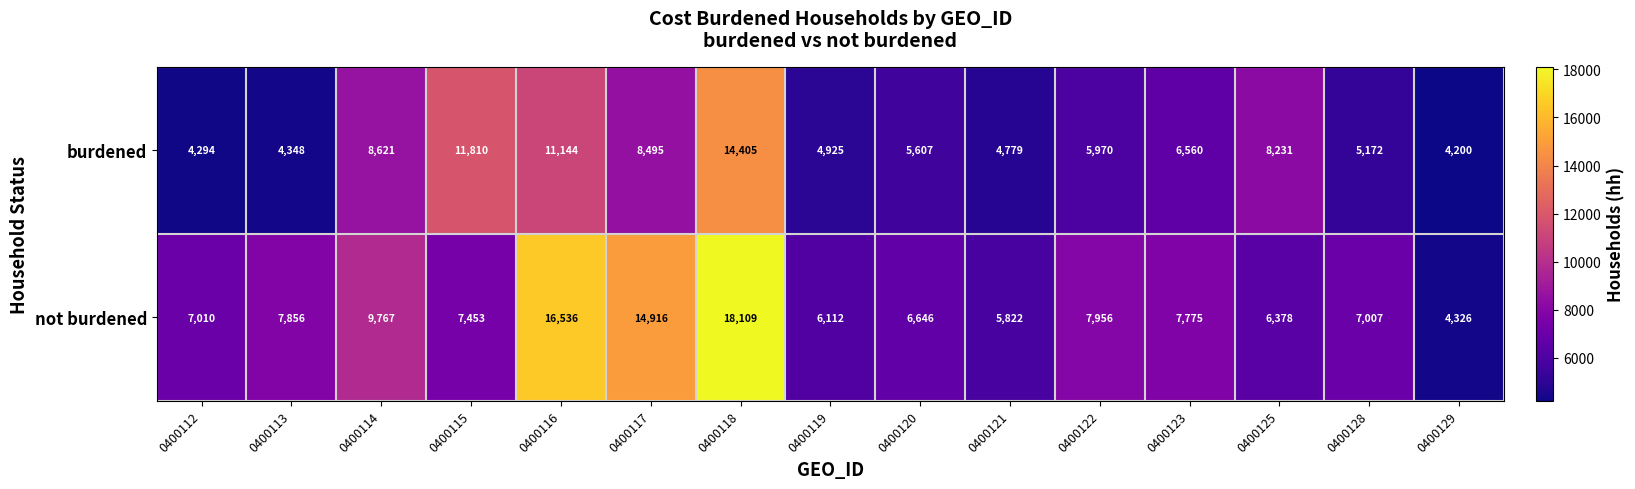

At how many categories does at least one series exceed 16118?

2